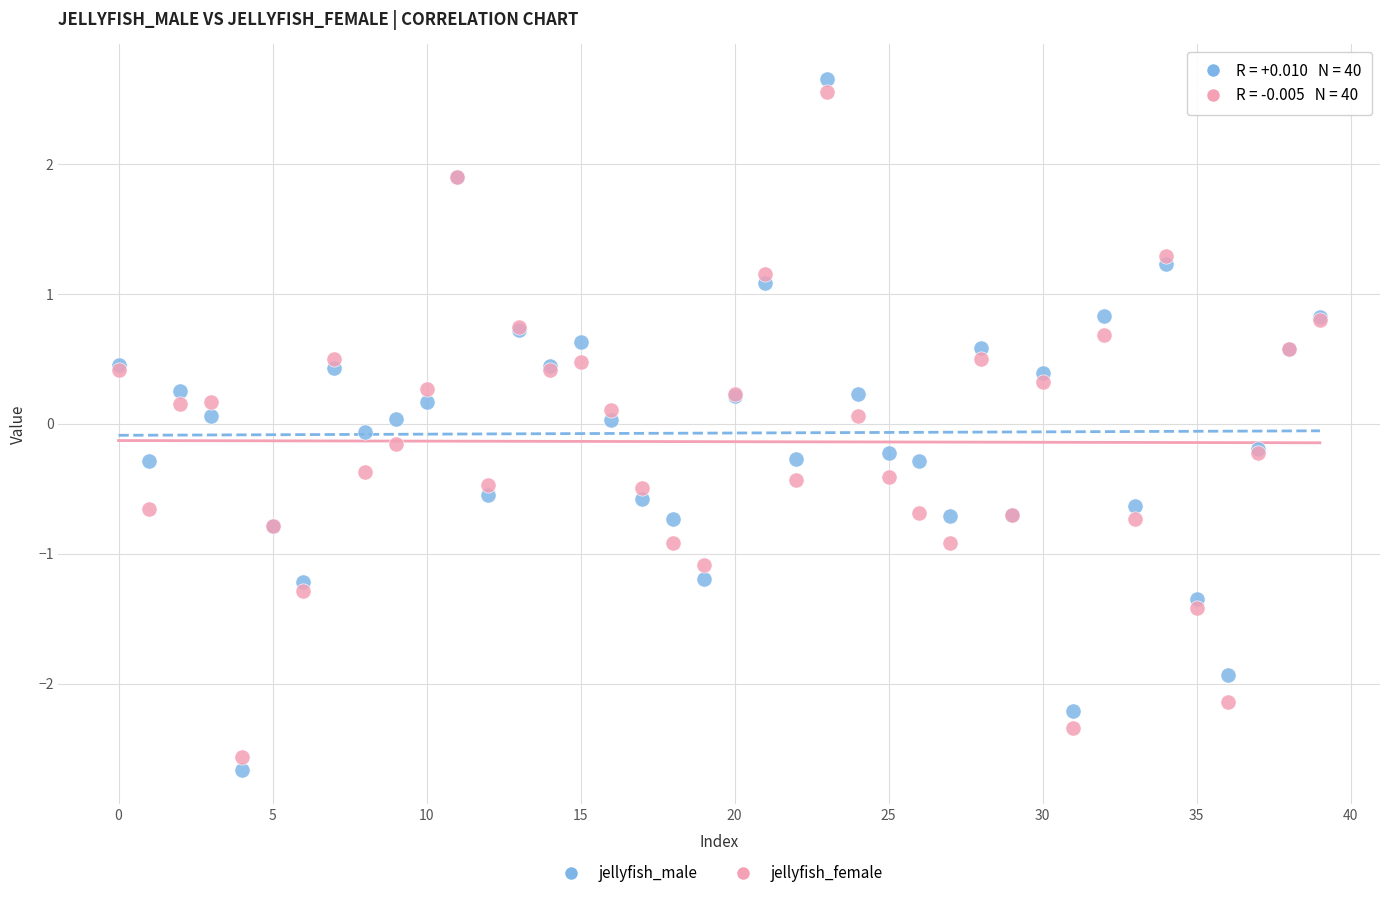

Which series has the widest spread of Y values?

jellyfish_male